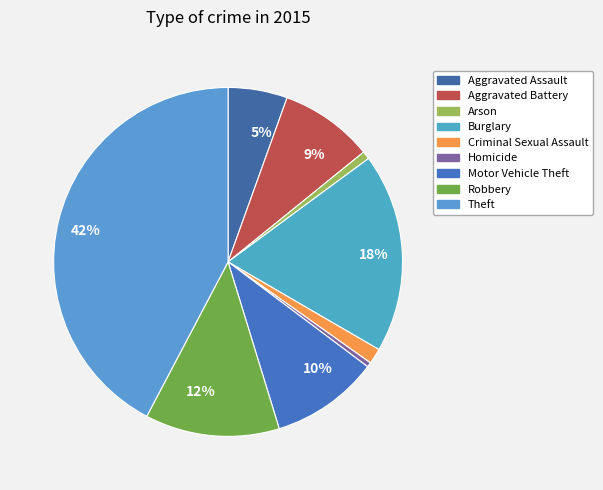

Is it true that Aggravated Assault is 5% of the pie?

True